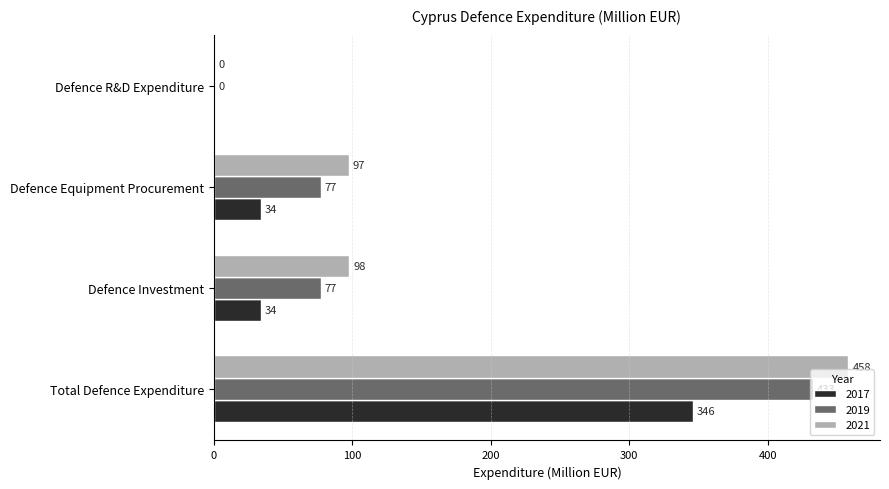

What is the difference between the 2019 values at Total Defence Expenditure and Defence R&D Expenditure?

432.7